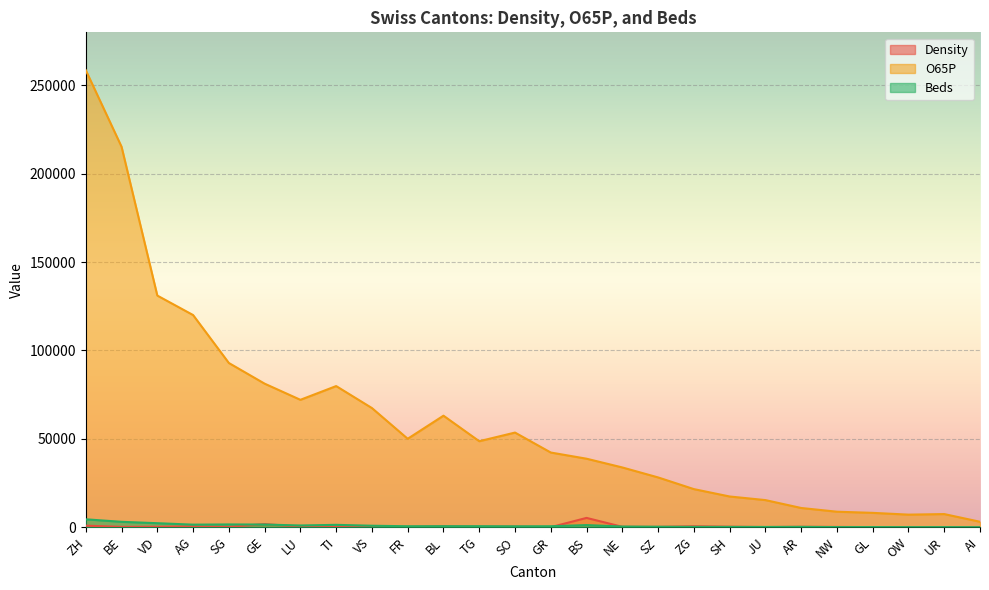

Is it true that Beds equals 208 at JU?

False